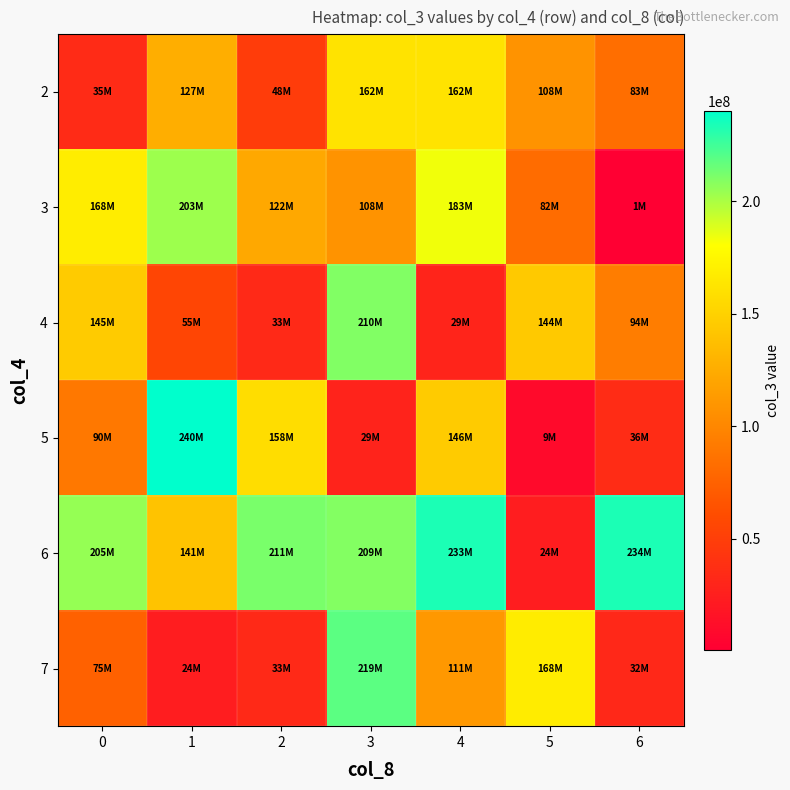

What is the maximum value shown in the chart?

240258760